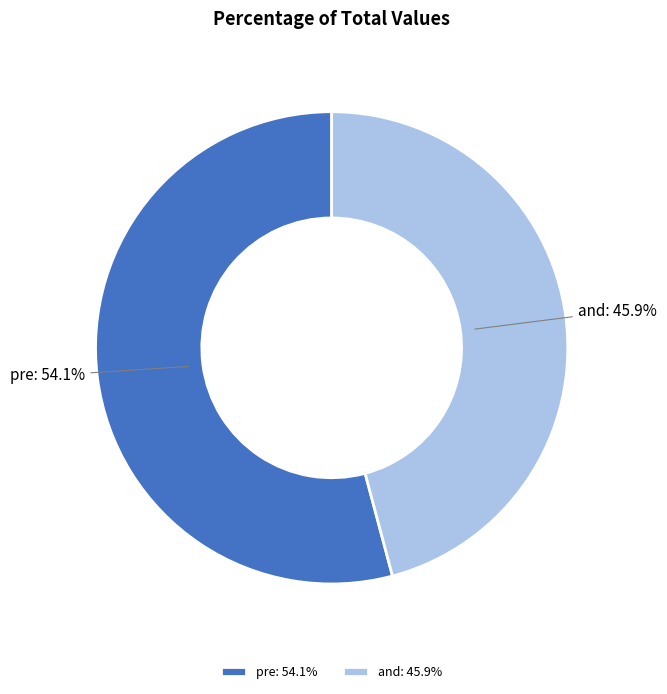

To the nearest percent, what is the difference between the and and pre slice percentages?

8%